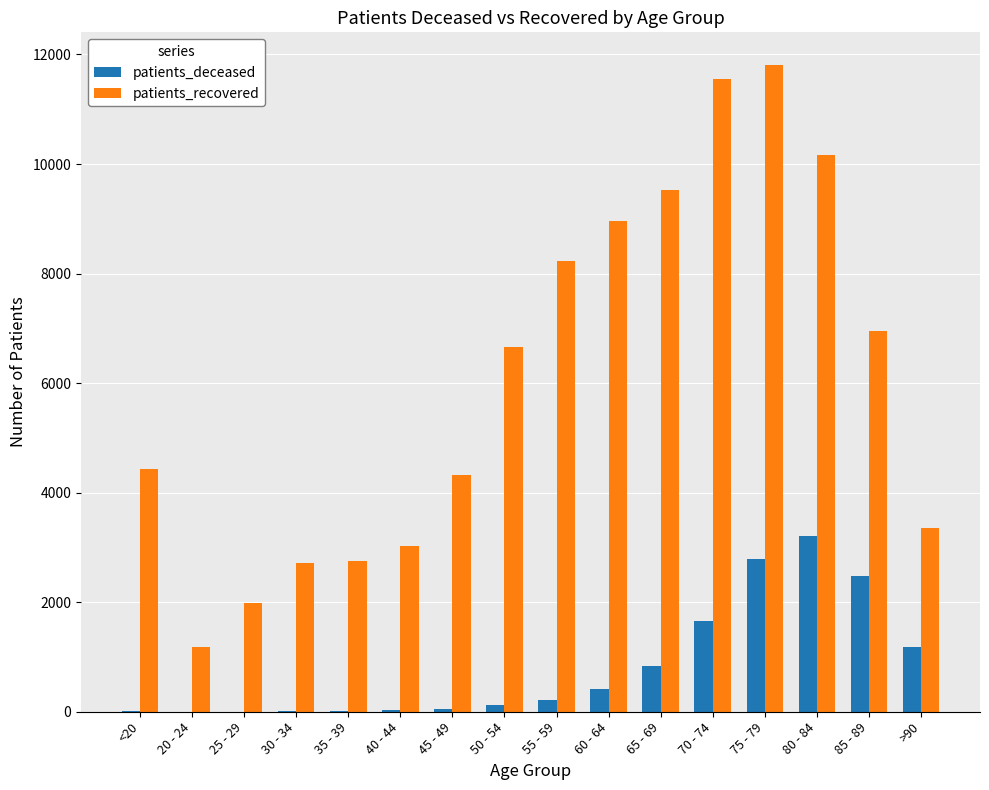

What is the sum of all patients_deceased values?

13034